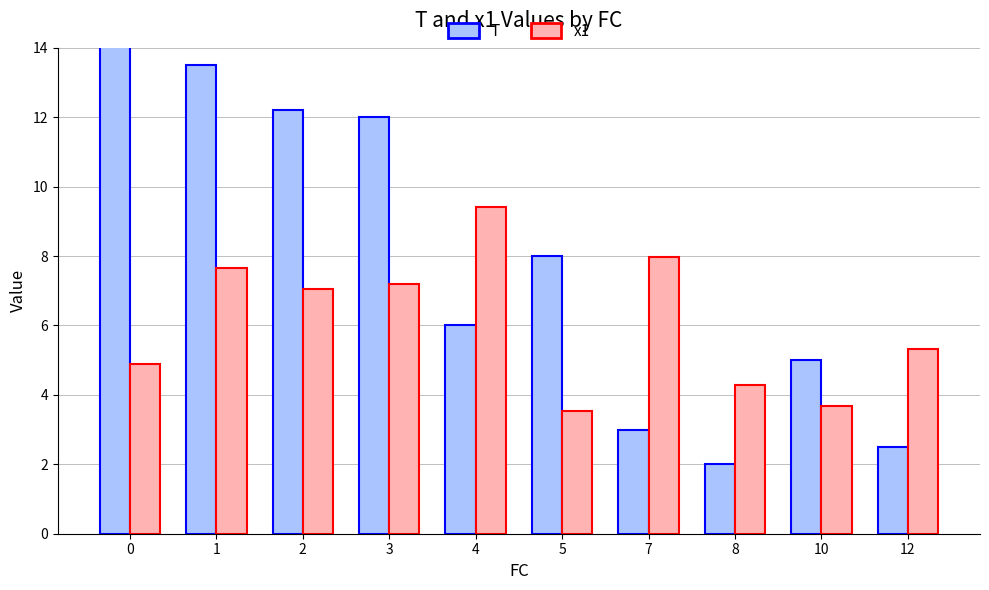

What is the maximum value shown in the chart?

16.2